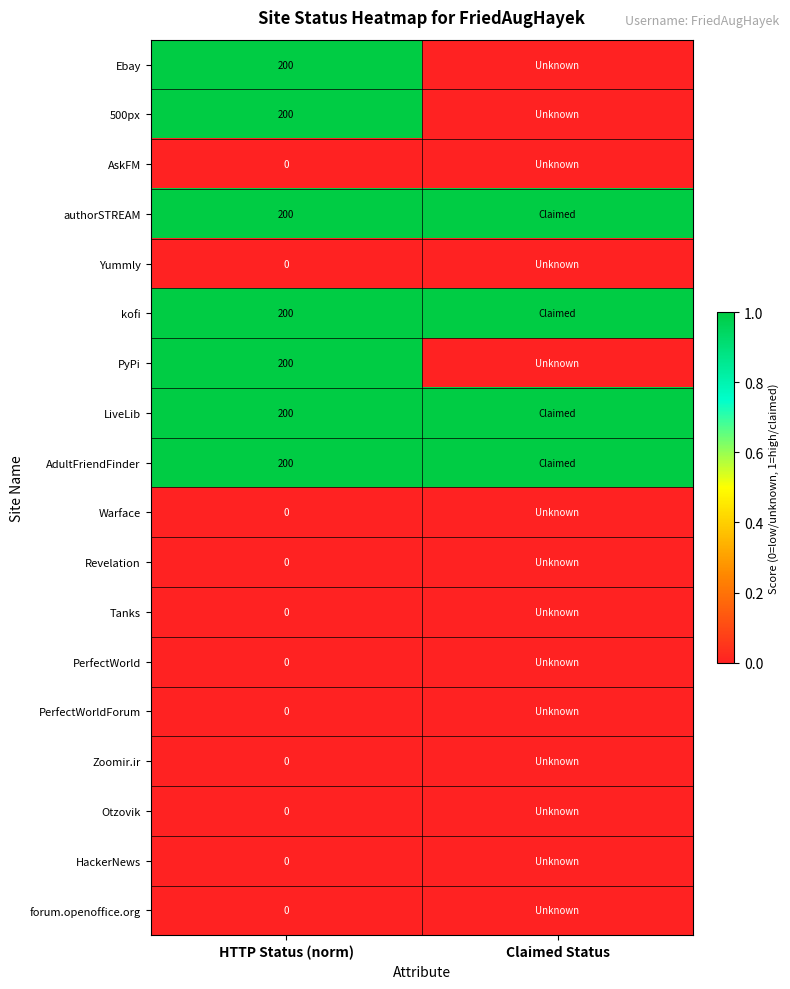

How many series are shown in this chart?

18